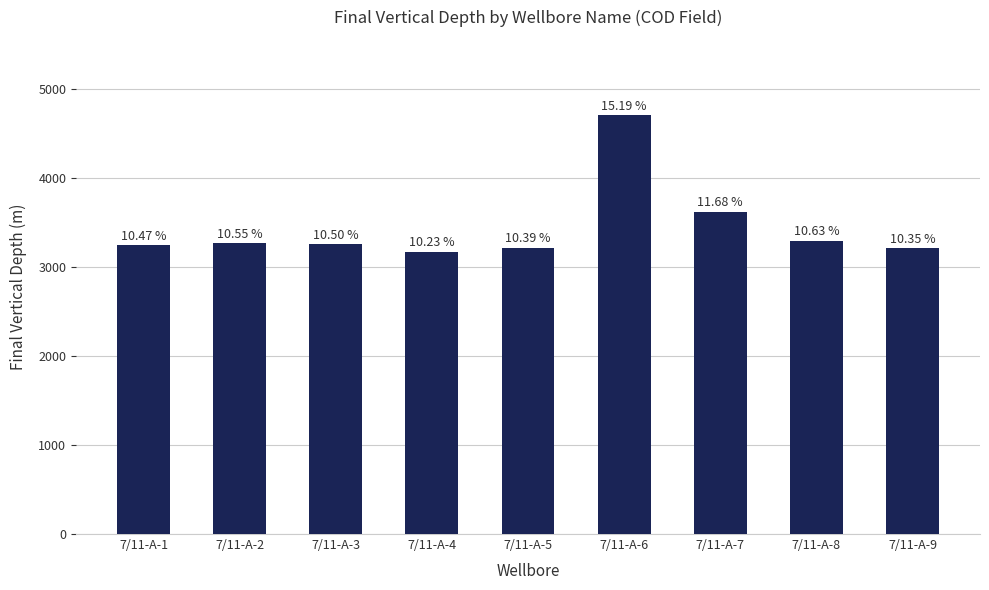

Are the bars grouped side by side (vs. stacked)?

No